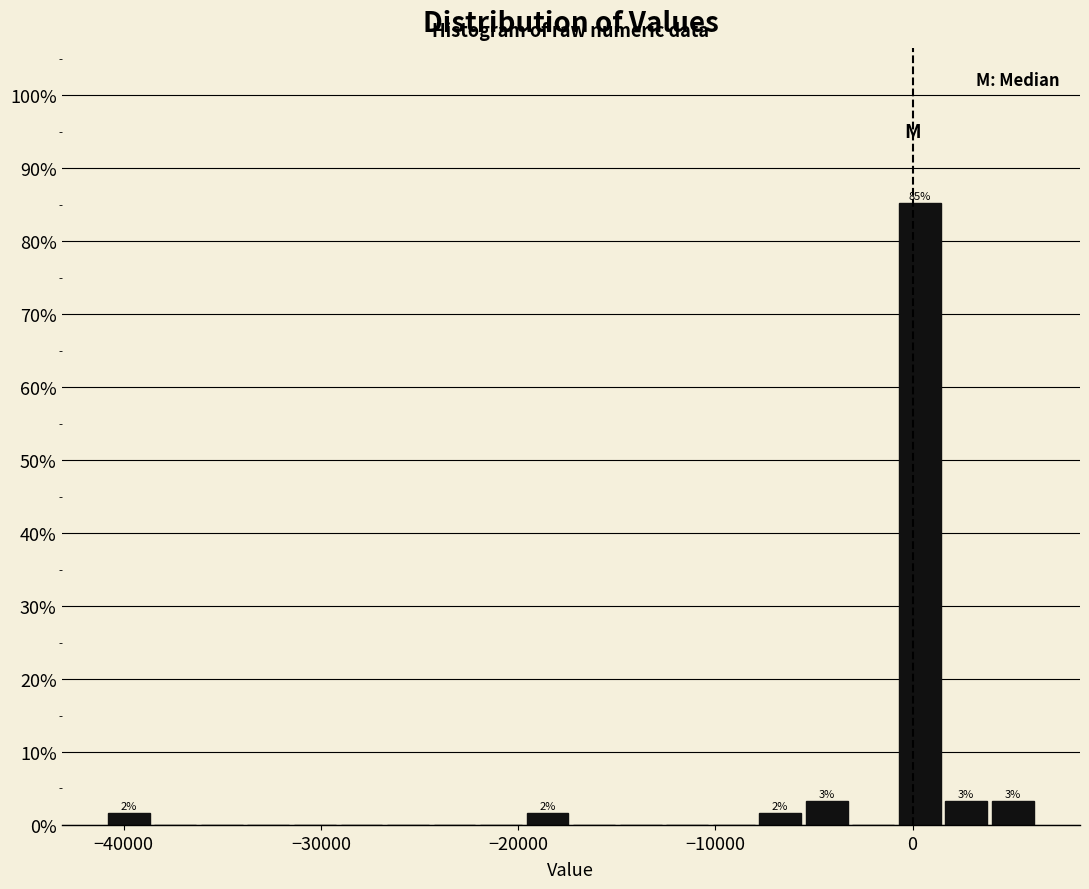

Around what value on the x-axis is the tallest bar? Give the approximate position of its centre, as read against the axis.

0